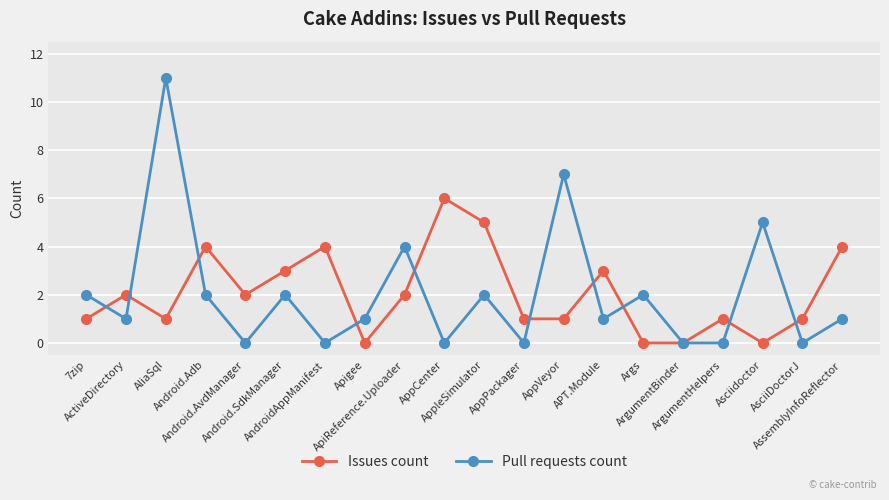

True or false: Issues count has a value of 0 at Apigee.

True